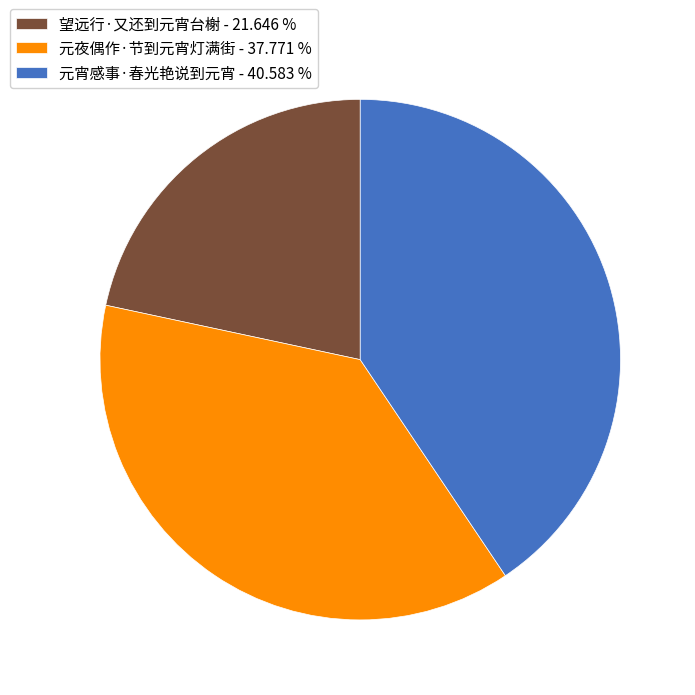

Rank the categories by value from highest to lowest.

元宵感事·春光艳说到元宵, 元夜偶作·节到元宵灯满街, 望远行·又还到元宵台榭